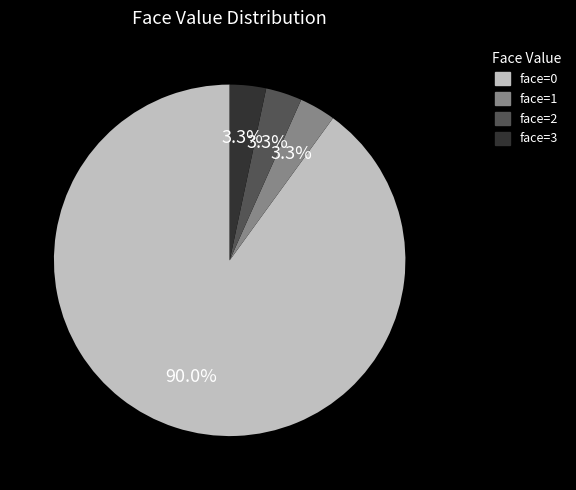

To the nearest percent, what is the difference between the largest and smallest slice percentages?

87%